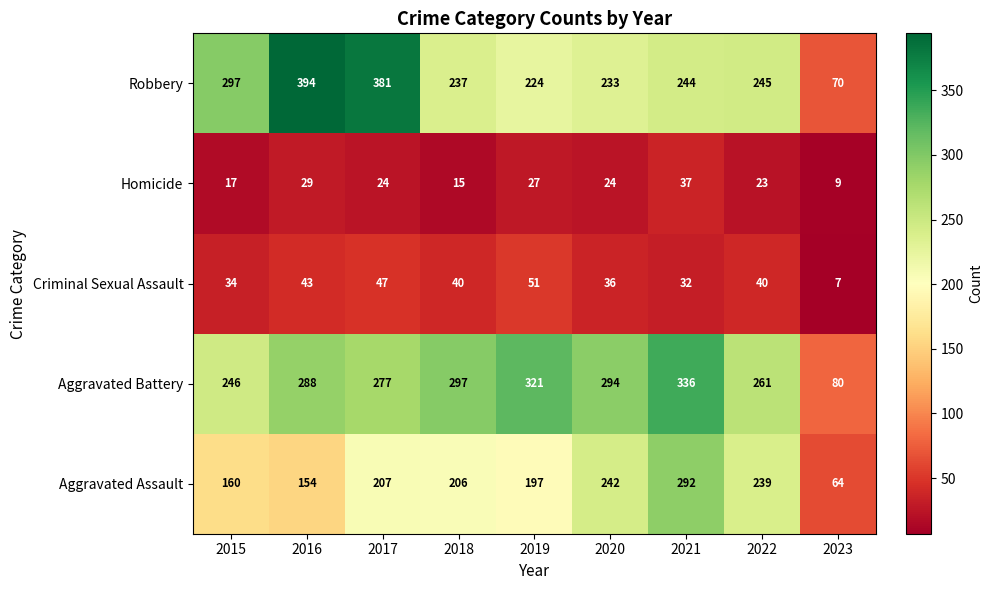

Where is Aggravated Assault nearest to the value 178?

2015